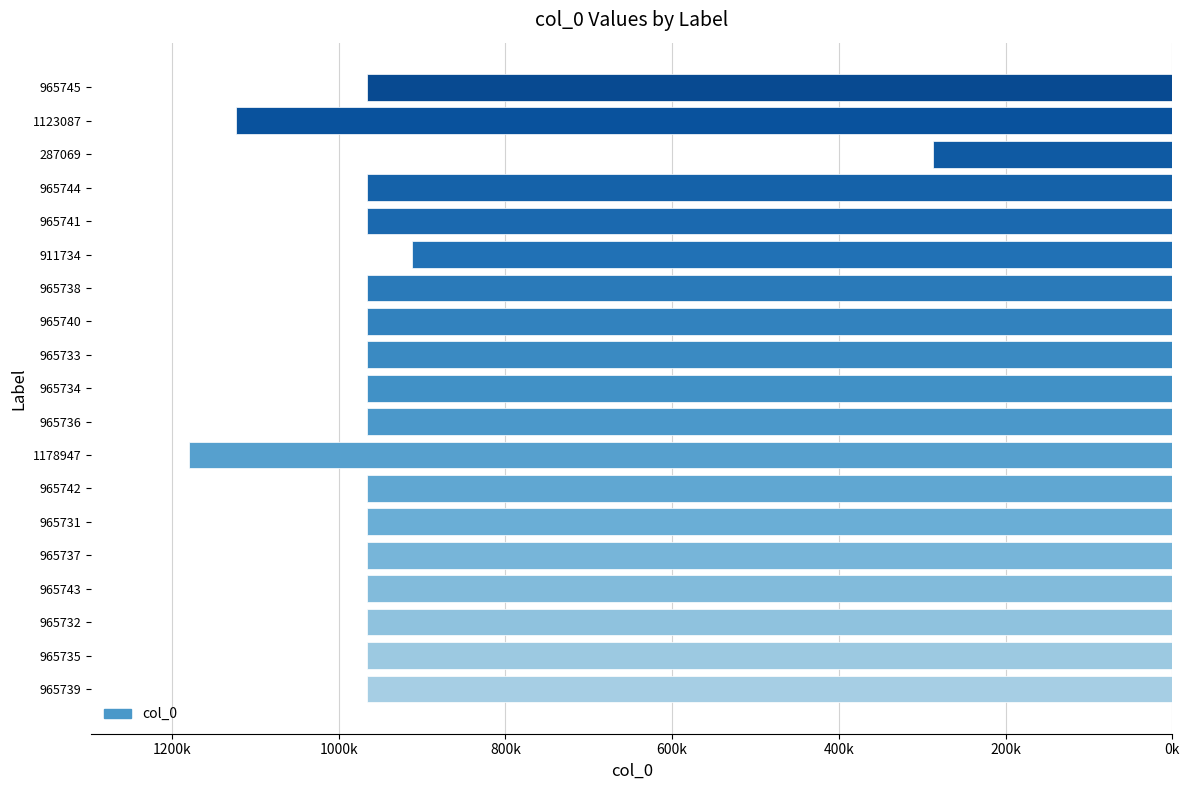

What is the difference between the maximum and minimum values?

891878